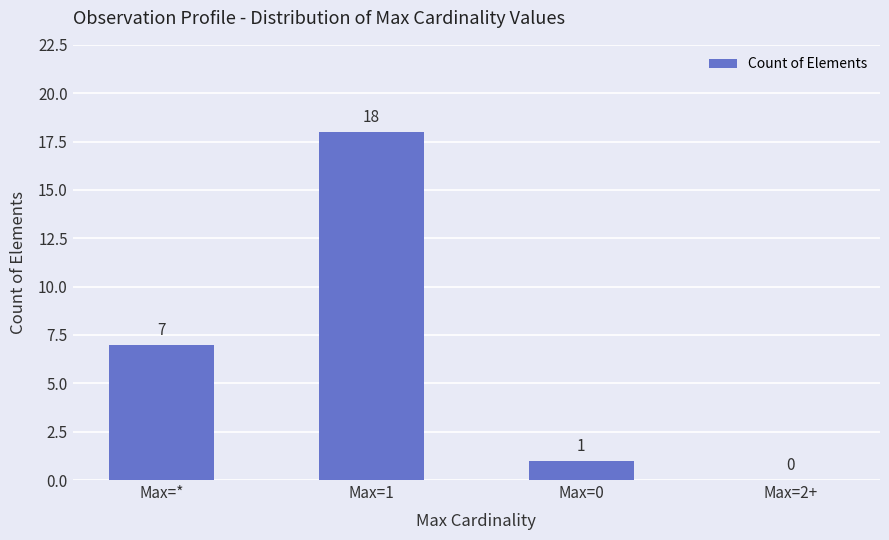

What is the difference between the values at Max=1 and Max=2+?

18